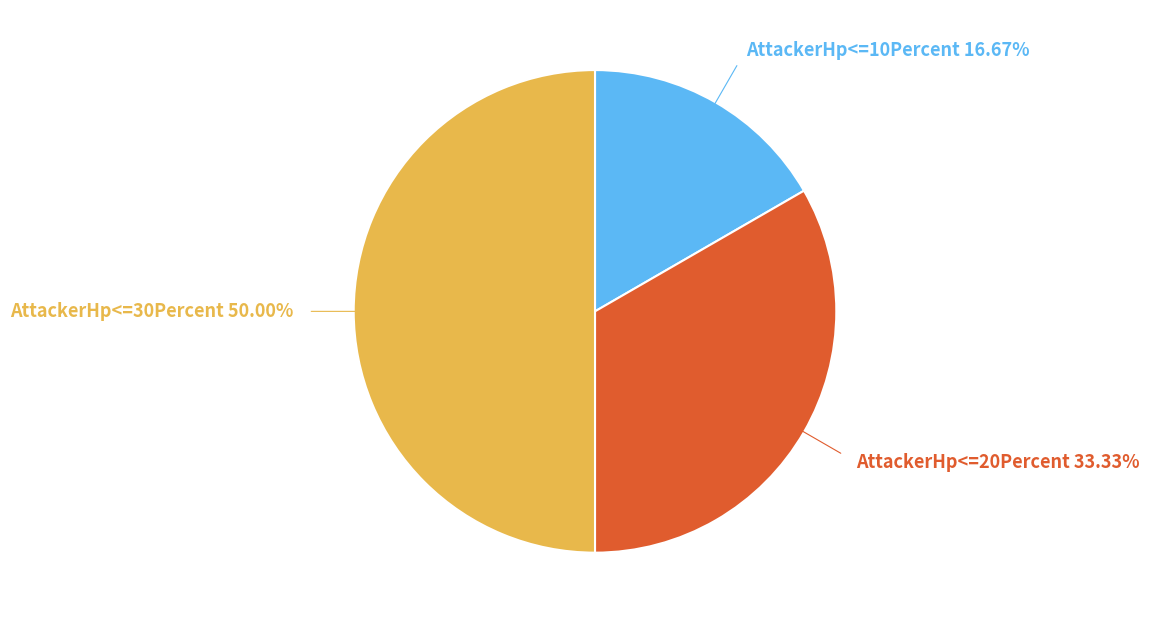

Is AttackerHp<=20Percent the majority of the pie?

No